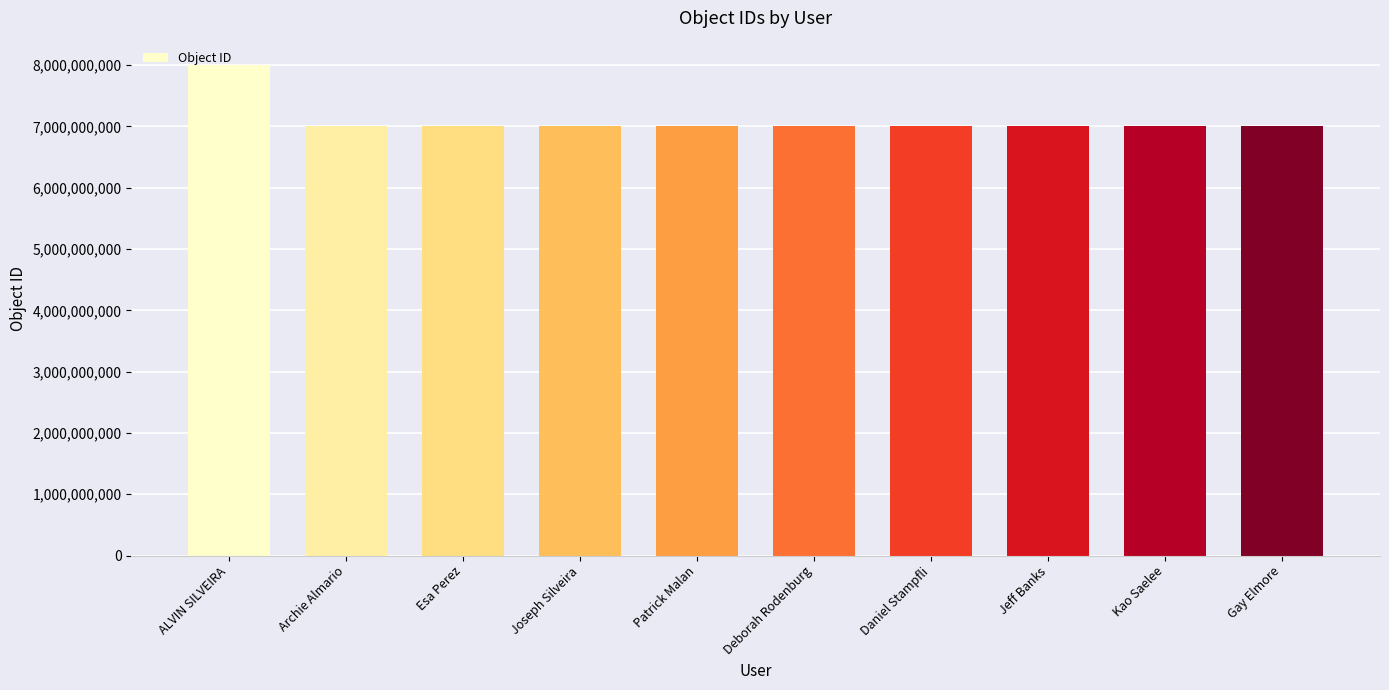

Is it true that the value at ALVIN SILVEIRA is 8000290292?

True